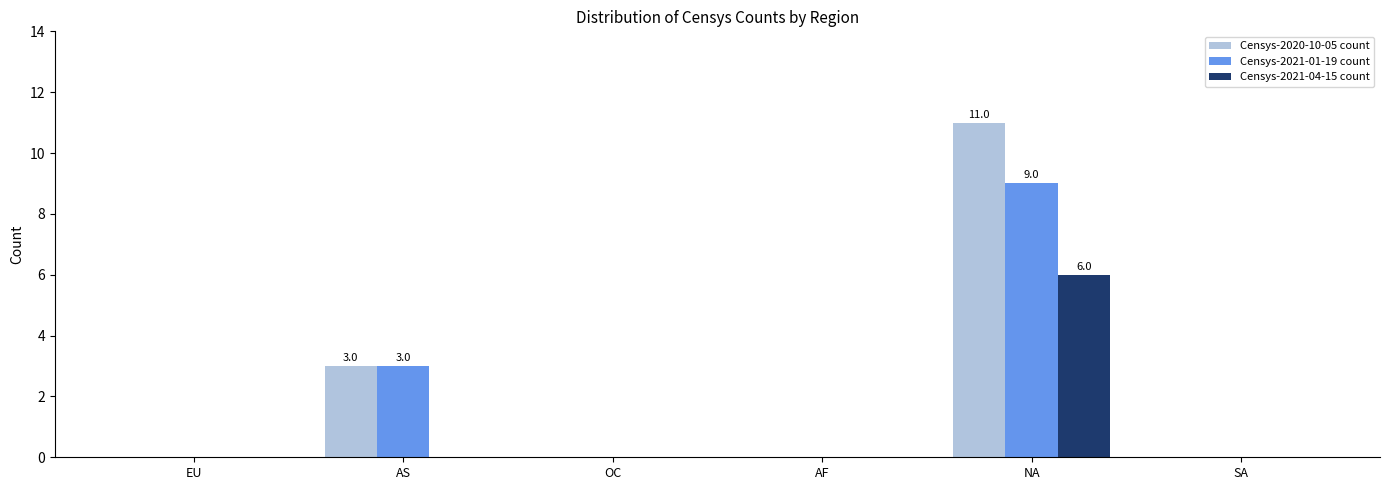

How many Censys-2021-01-19 count values are between 0 and 3?

5